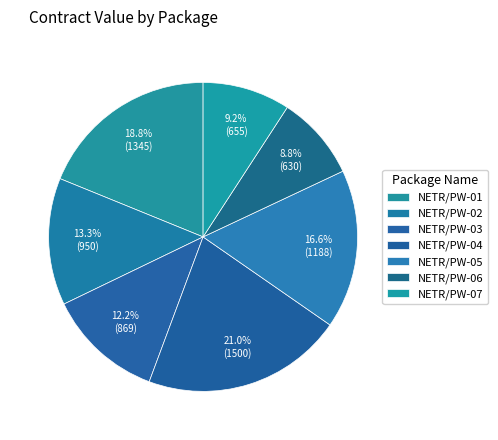

What is the ratio of the value at NETR/PW-03 to the value at NETR/PW-05?

0.7